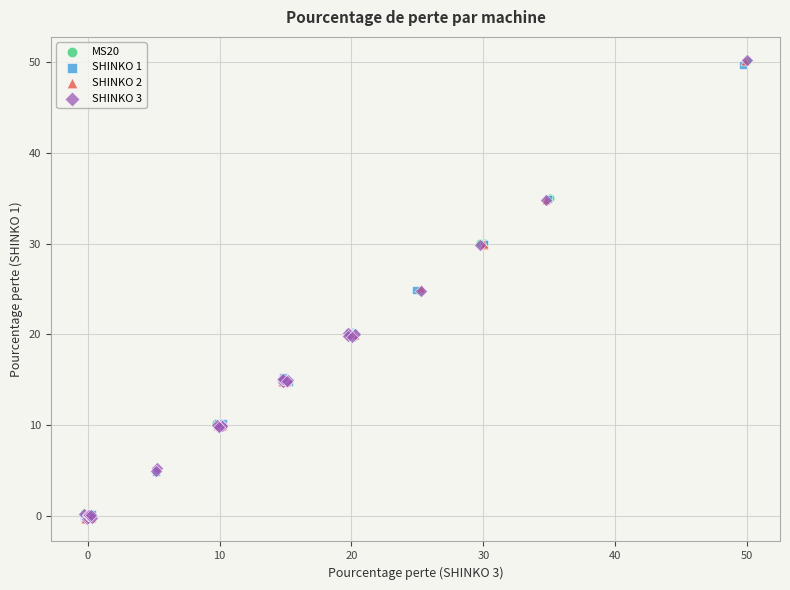

What are all the series names shown in the legend?

MS20, SHINKO 1, SHINKO 2, SHINKO 3